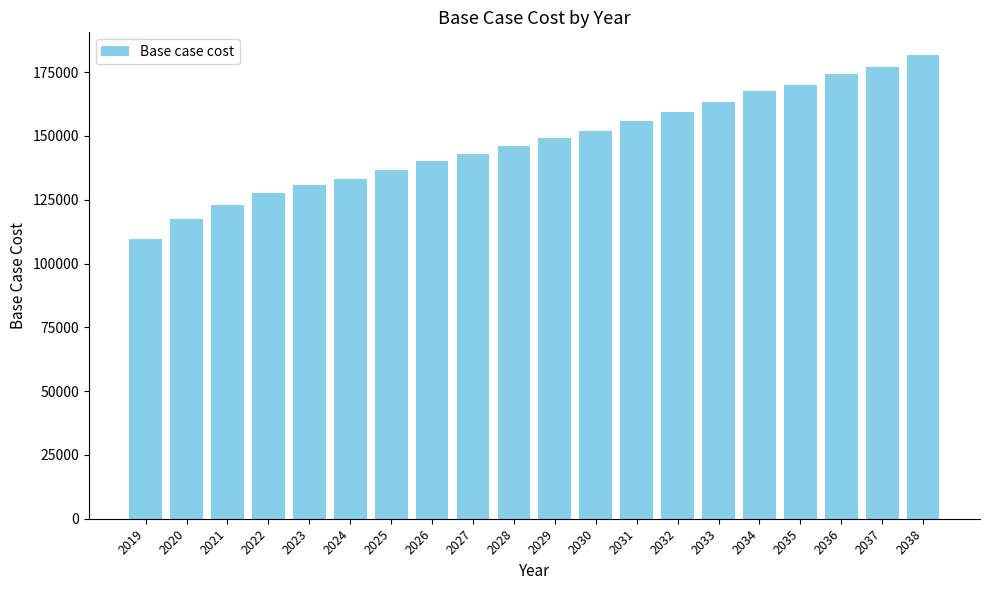

True or false: the data shows 151786.6 at 2030.

True